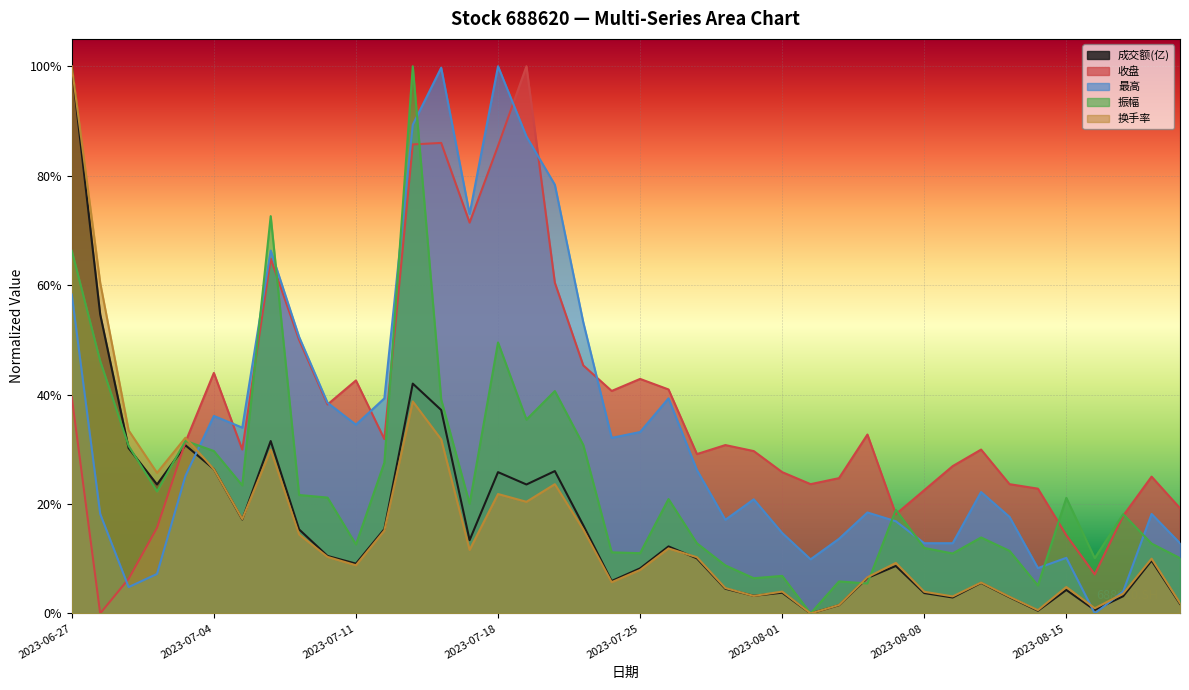

Which series has the widest spread of values?

换手率